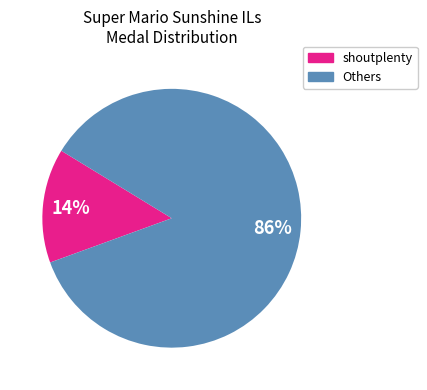

Does any single category account for the majority?

Yes